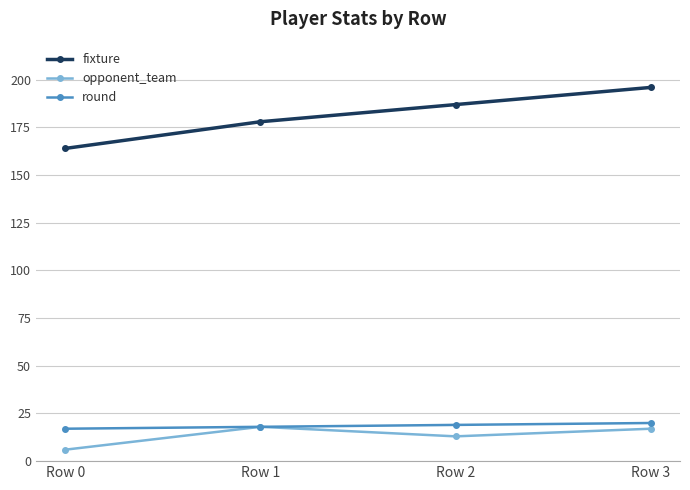

How many data points does each series have?

4